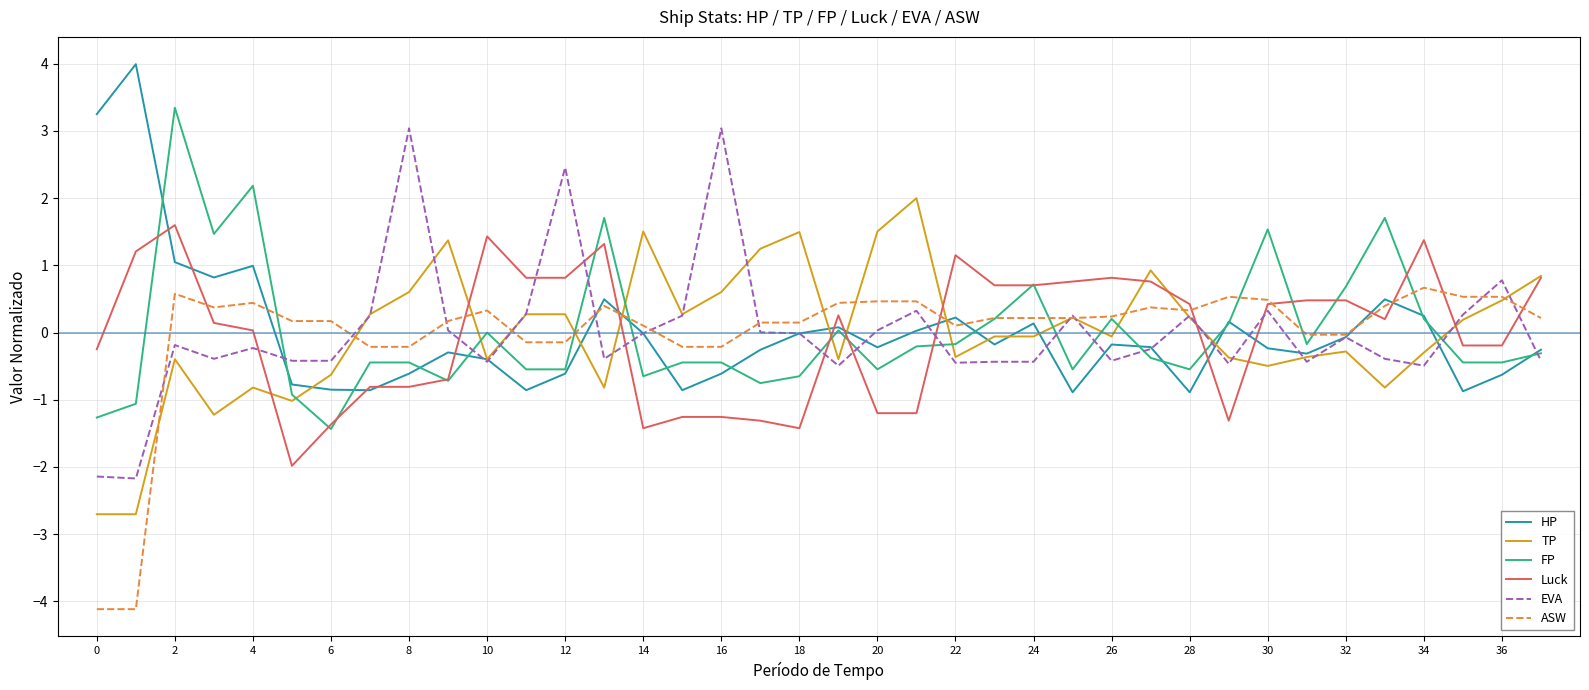

At how many categories does at least one series exceed 1?

20